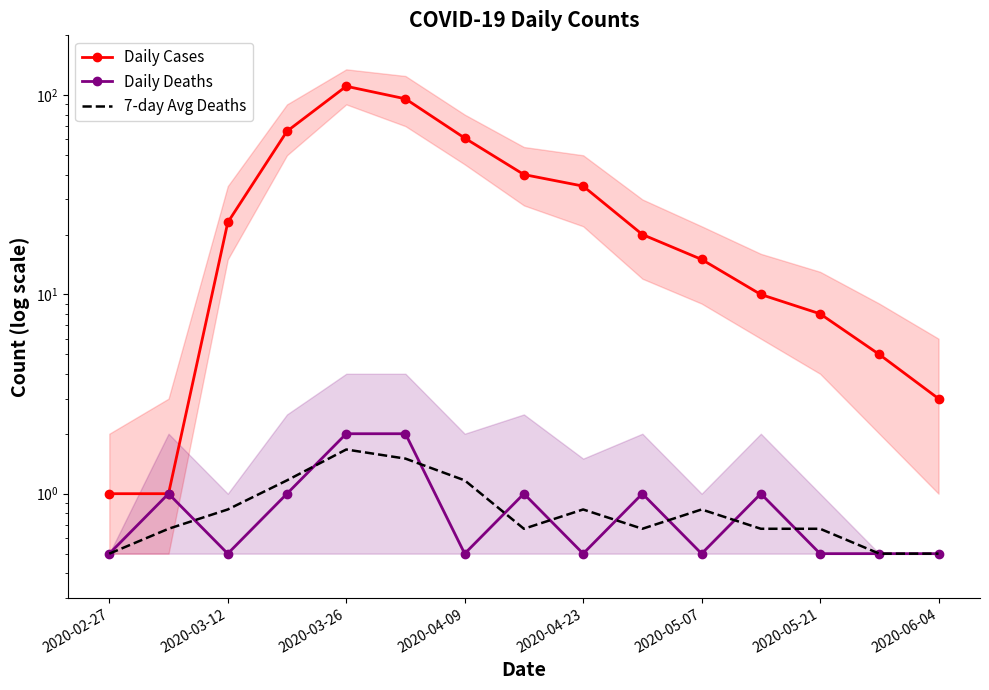

What is the highest value of the 7-day Avg Deaths series?

1.7